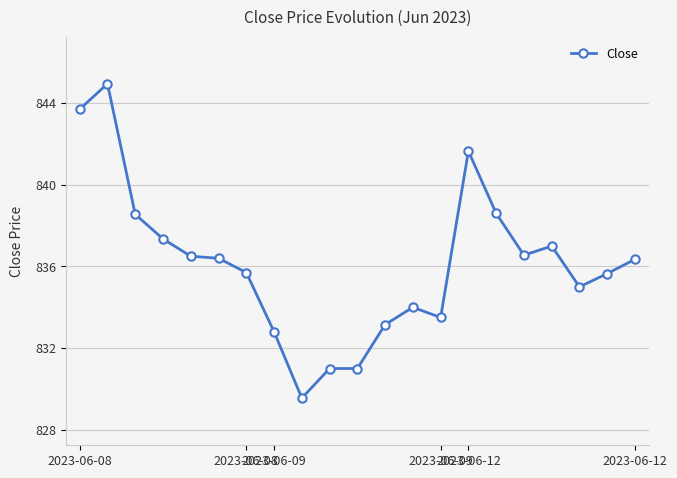

What is the value of the 10th point from the left?

831.0